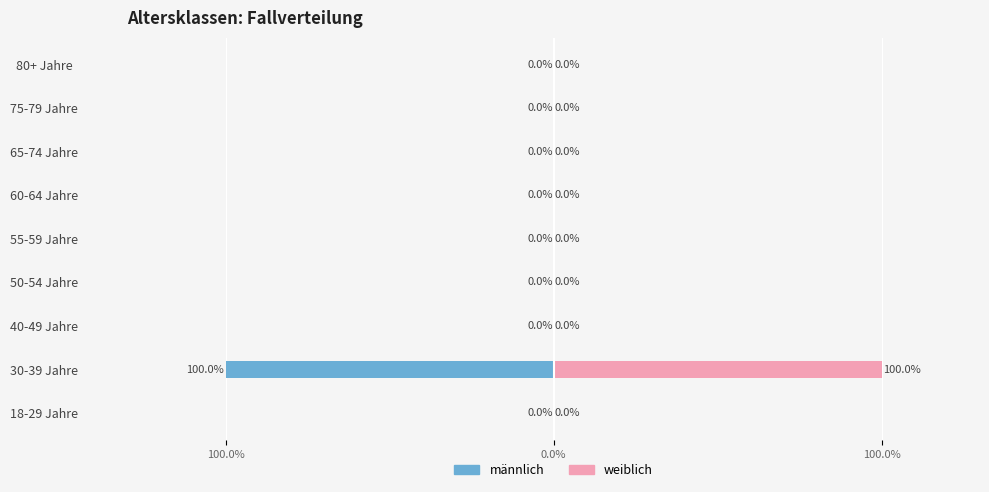

How many values in the weiblich series exceed 0?

1